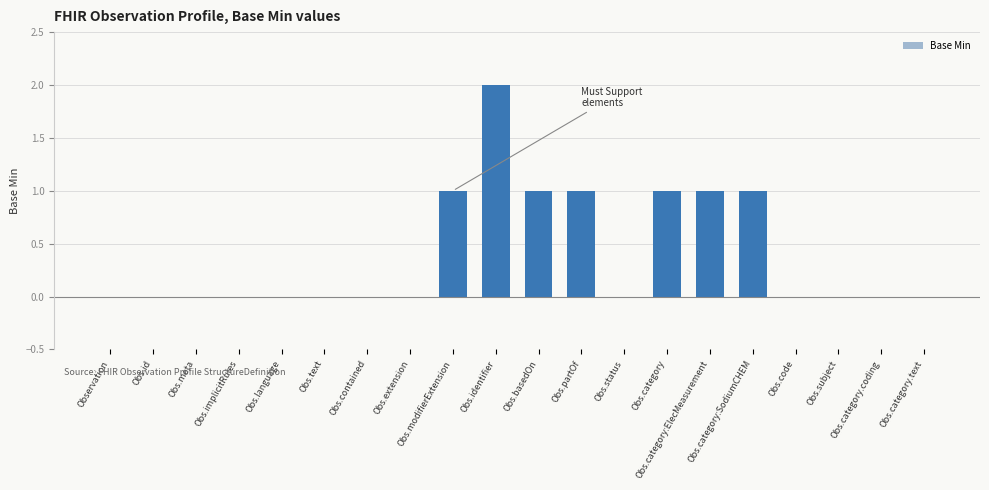

Reading left to right, list all the values displayed in this chart.

0	0	0	0	0	0	0	0	1	2	1	1	0	1	1	1	0	0	0	0